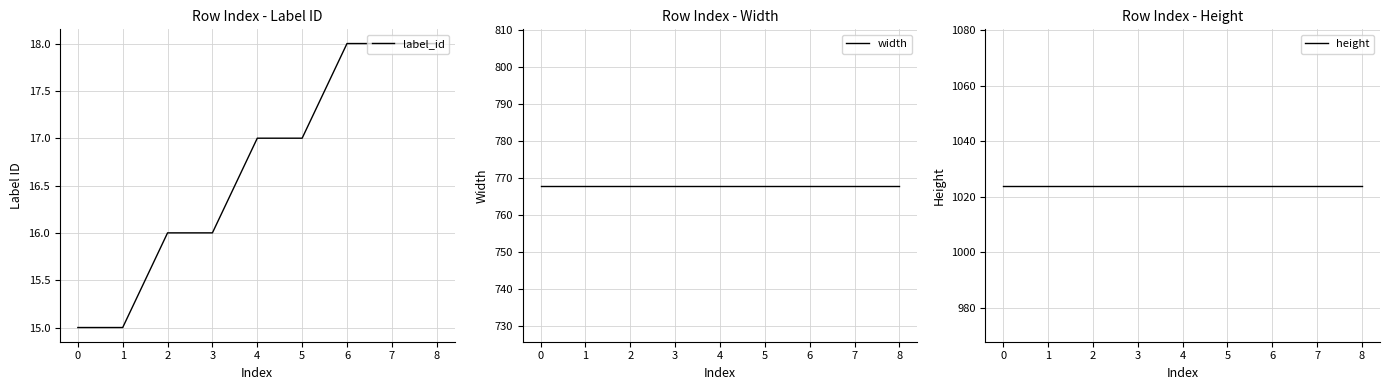

The label_id series shows 10 at 3. True or false?

False